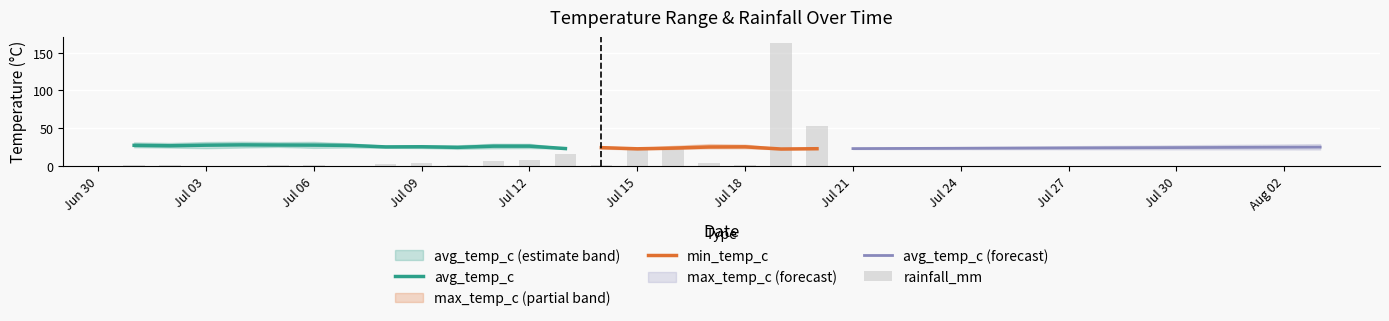

What is the highest value of the avg_temp_c series?

27.7